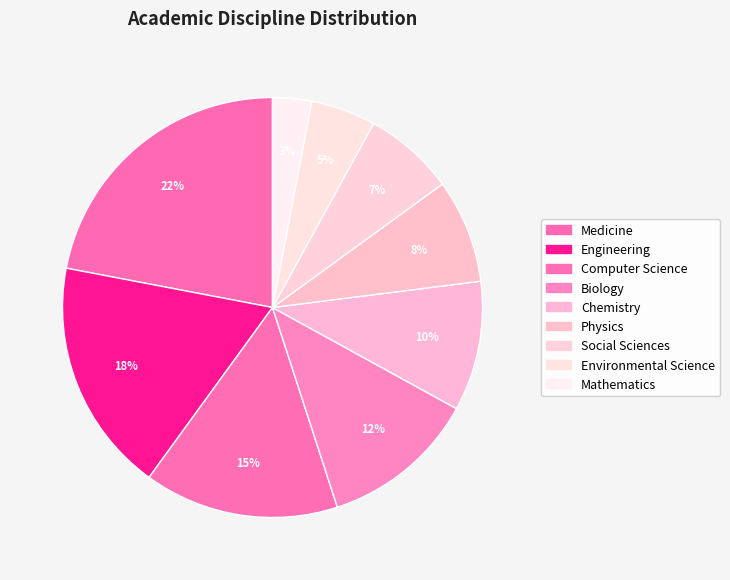

Is Social Sciences the majority of the pie?

No